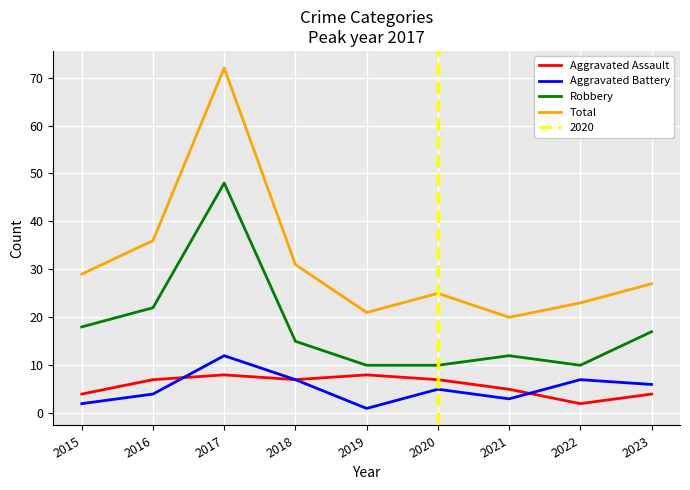

Reading left to right, extract all data points from this chart.

Aggravated Assault: 4	7	8	7	8	7	5	2	4
Aggravated Battery: 2	4	12	7	1	5	3	7	6
Robbery: 18	22	48	15	10	10	12	10	17
Total: 29	36	72	31	21	25	20	23	27